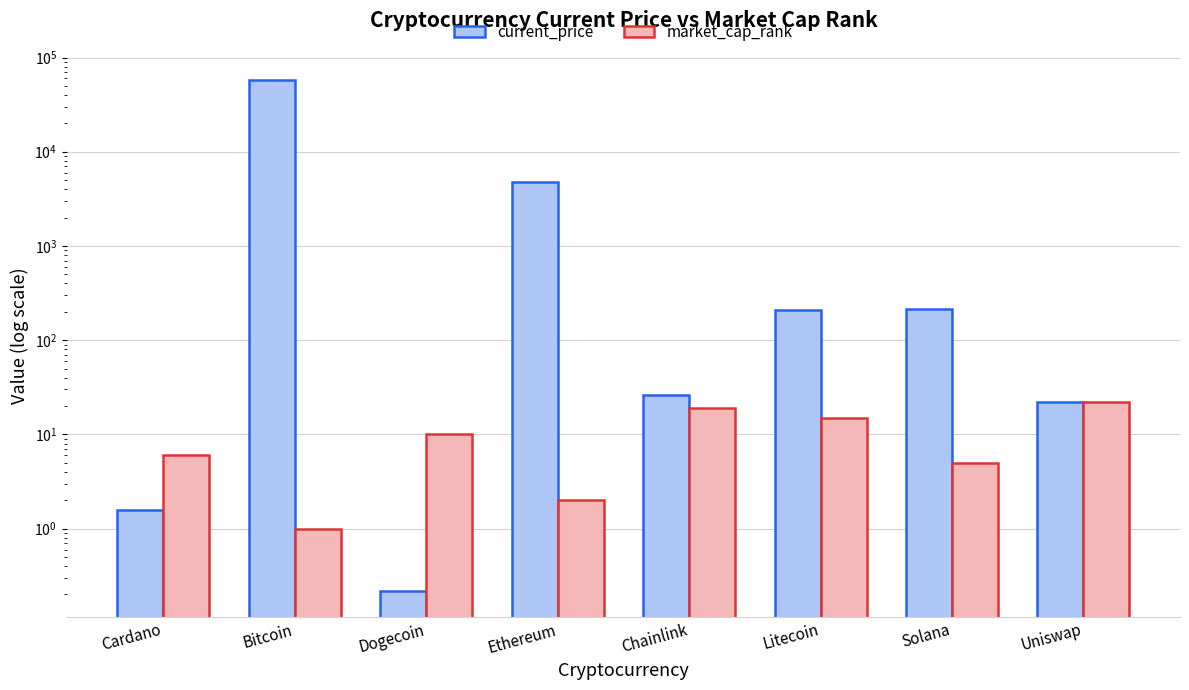

Reading left to right, transcribe all the data shown in this chart.

current_price: 1.6	57265.0	0.2	4746.4	26.0	211.6	215.3	22.2
market_cap_rank: 6.0	1.0	10.0	2.0	19.0	15.0	5.0	22.0